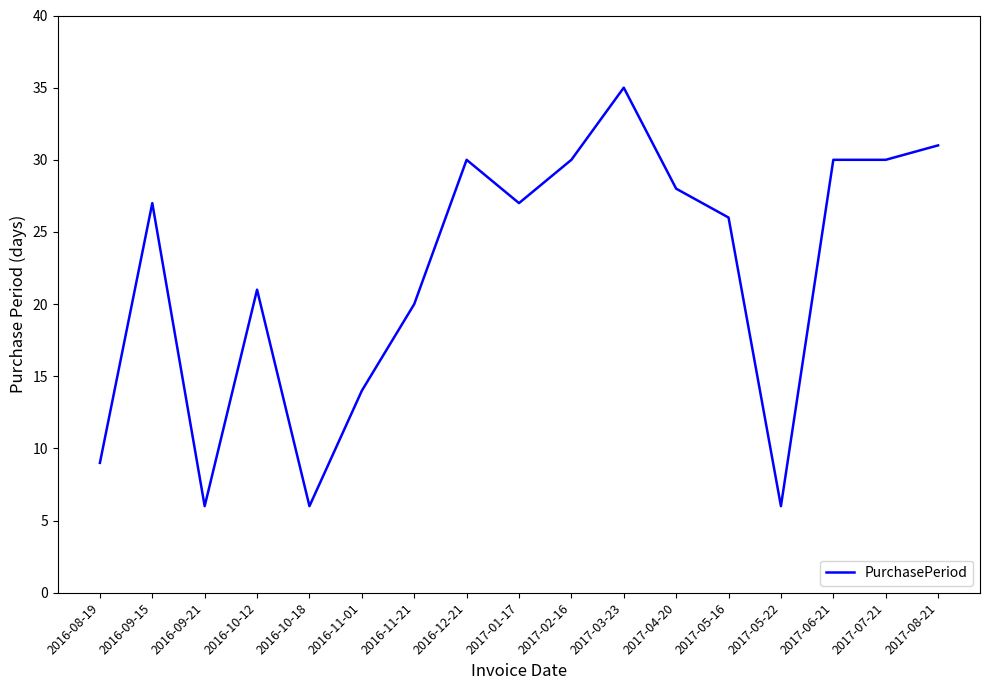

What position from the left is 2016-12-21?

8